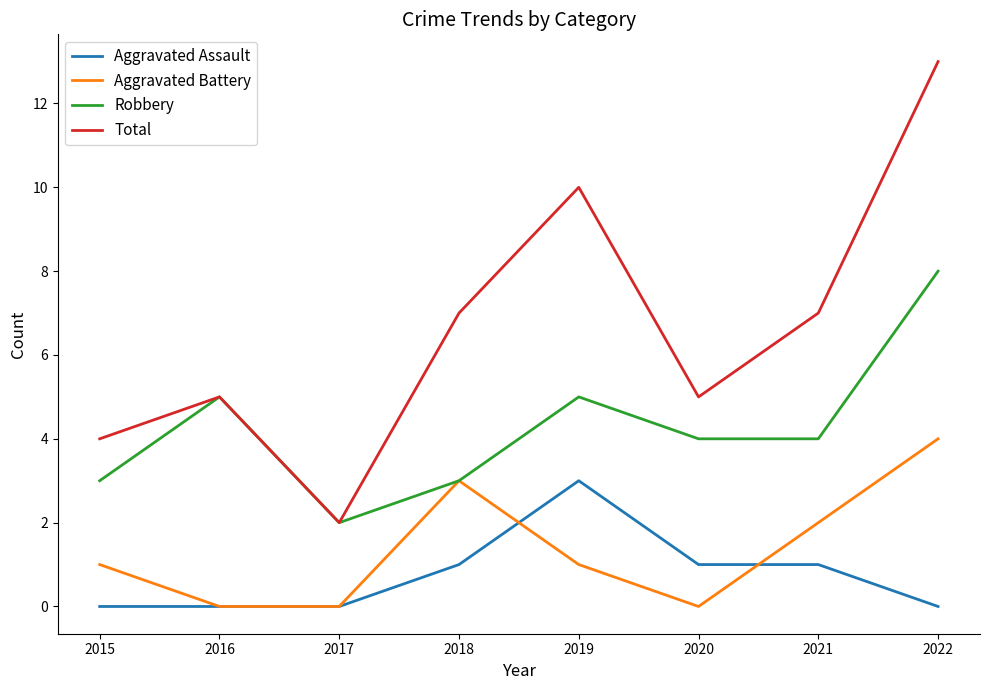

What is the highest value of the Total series?

13